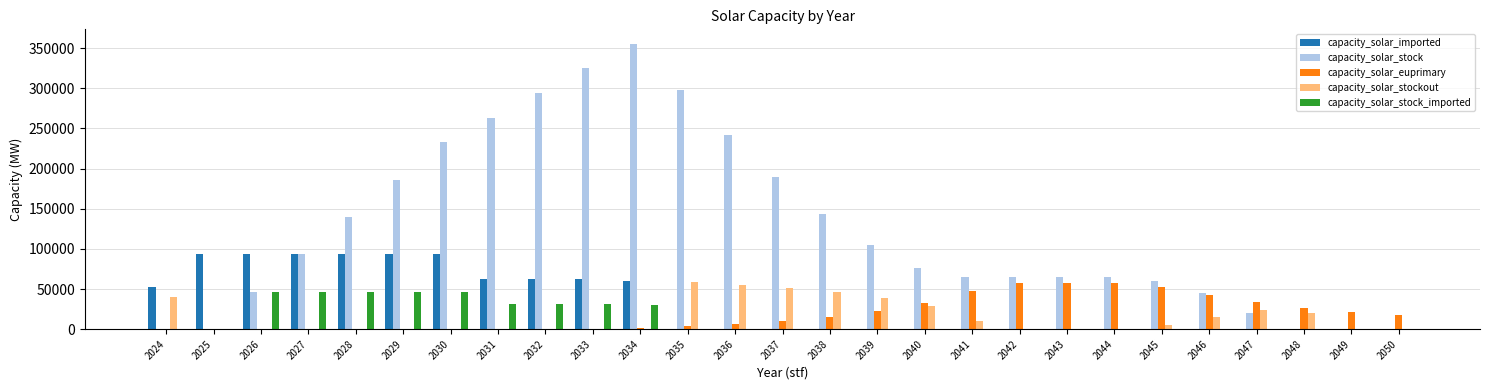

True or false: capacity_solar_euprimary has a value of 20193.8 at 2046.

False